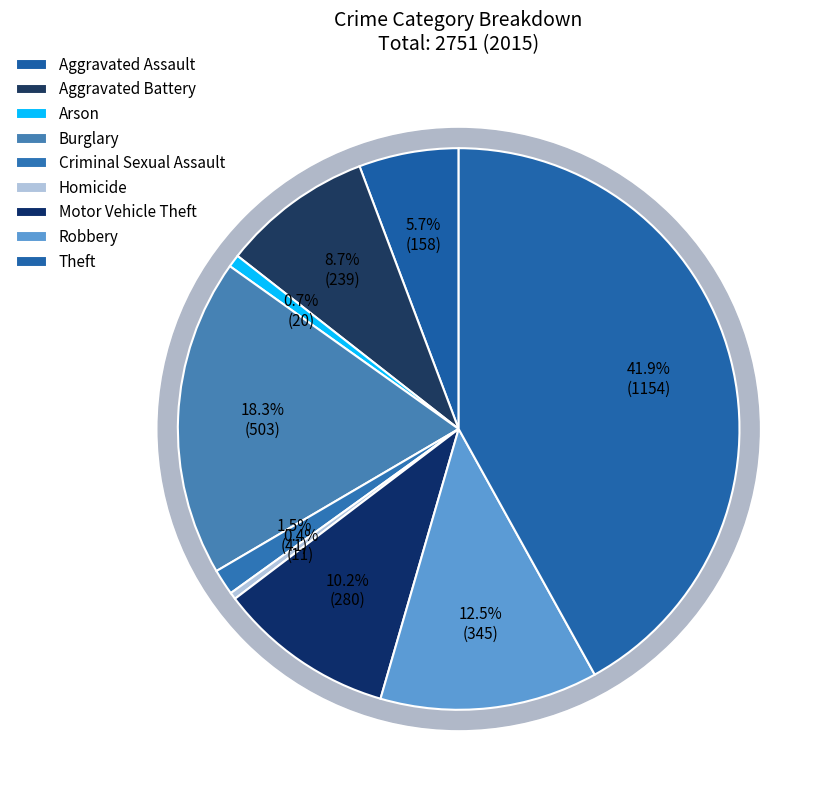

Rank the categories by value from highest to lowest.

Theft, Burglary, Robbery, Motor Vehicle Theft, Aggravated Battery, Aggravated Assault, Criminal Sexual Assault, Arson, Homicide